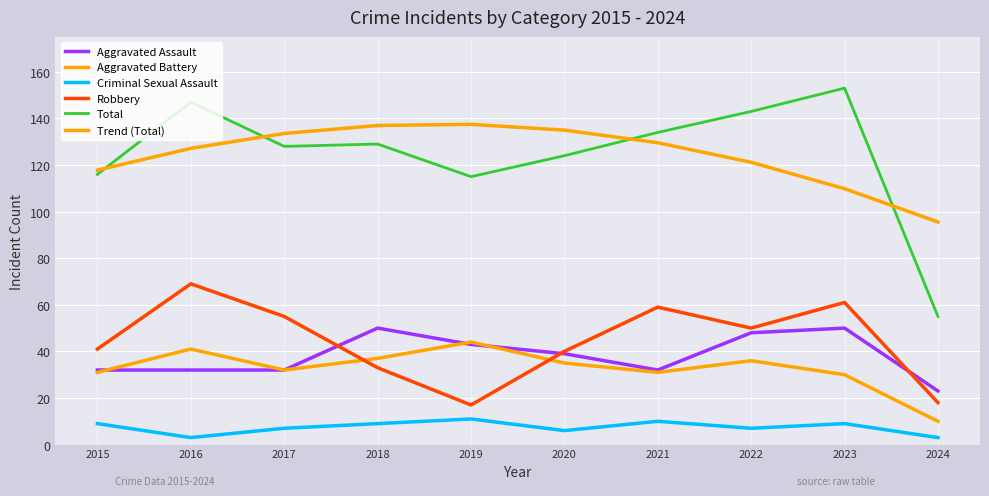

Count the number of data series in this chart.

6